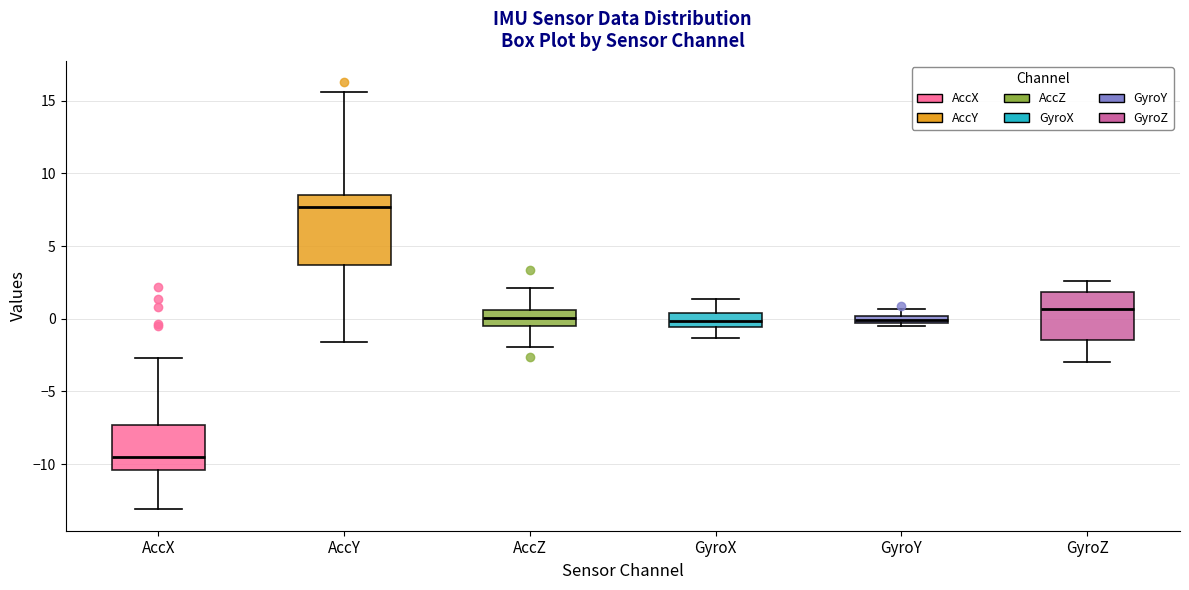

Where does the lower whisker of the box for GyroZ end on the y-axis? The values are not printed on the chart, so give them approximately, as read against the axis.

-3.0